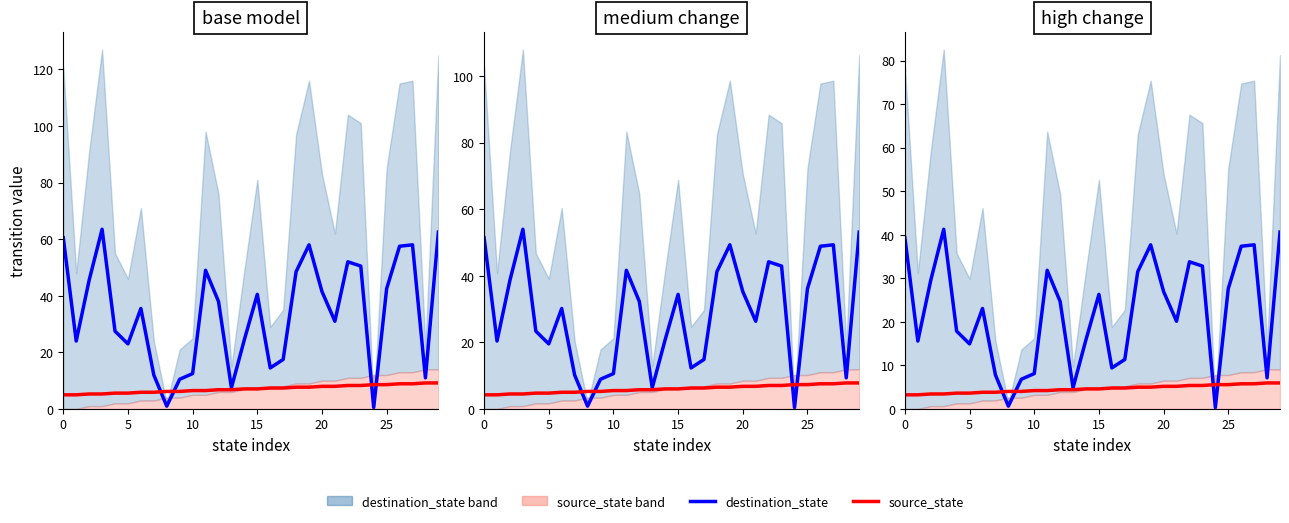

What are all the series names shown in the legend?

destination_state, source_state